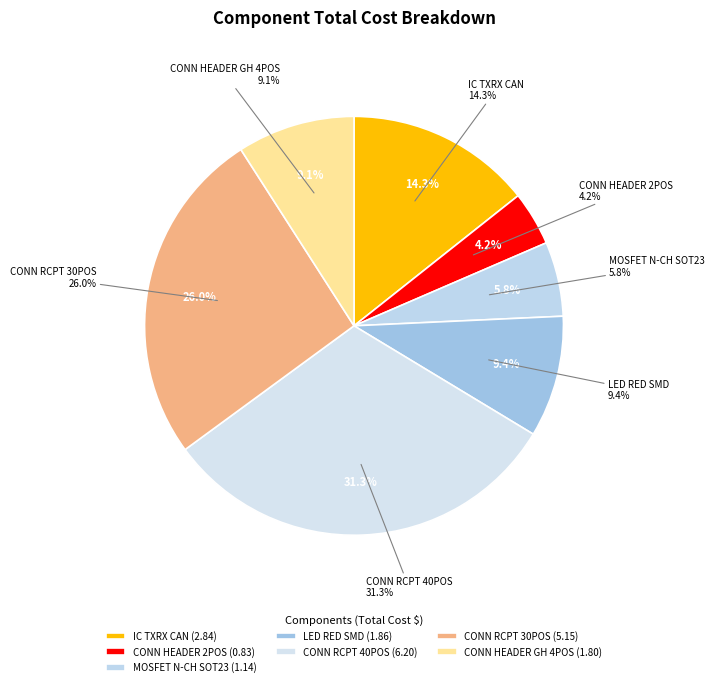

Combined, do RES SMD 10K OHM and CONN HEADER GH 2POS account for over 50%?

No